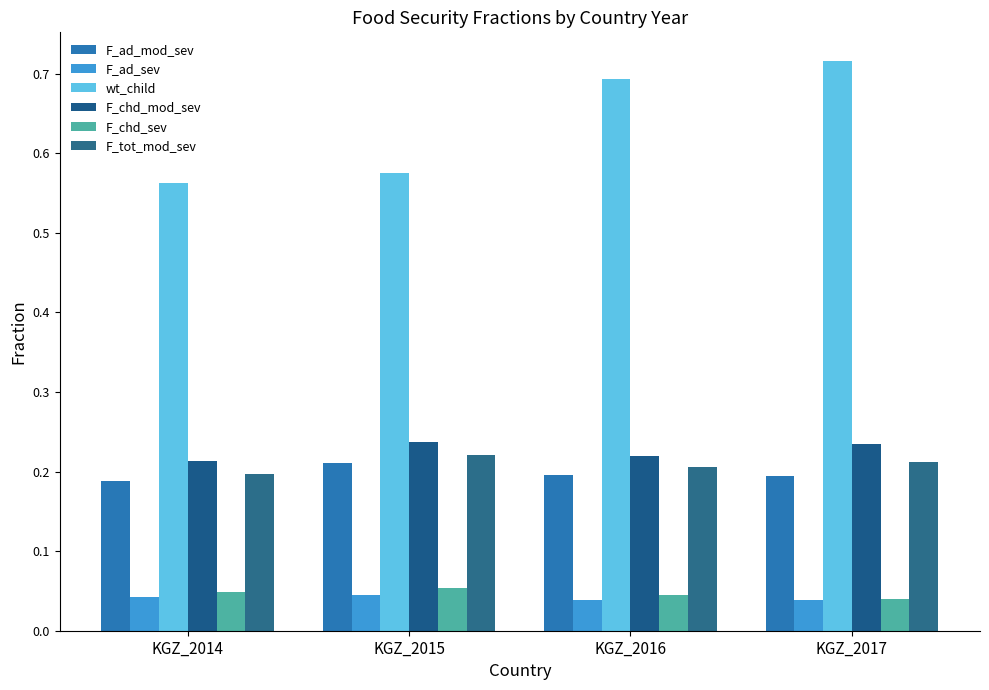

How many bars are there in each group?

6